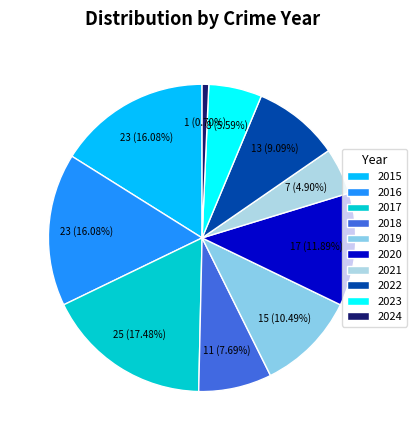

What is the change in value from 2019 to 2022?

-2